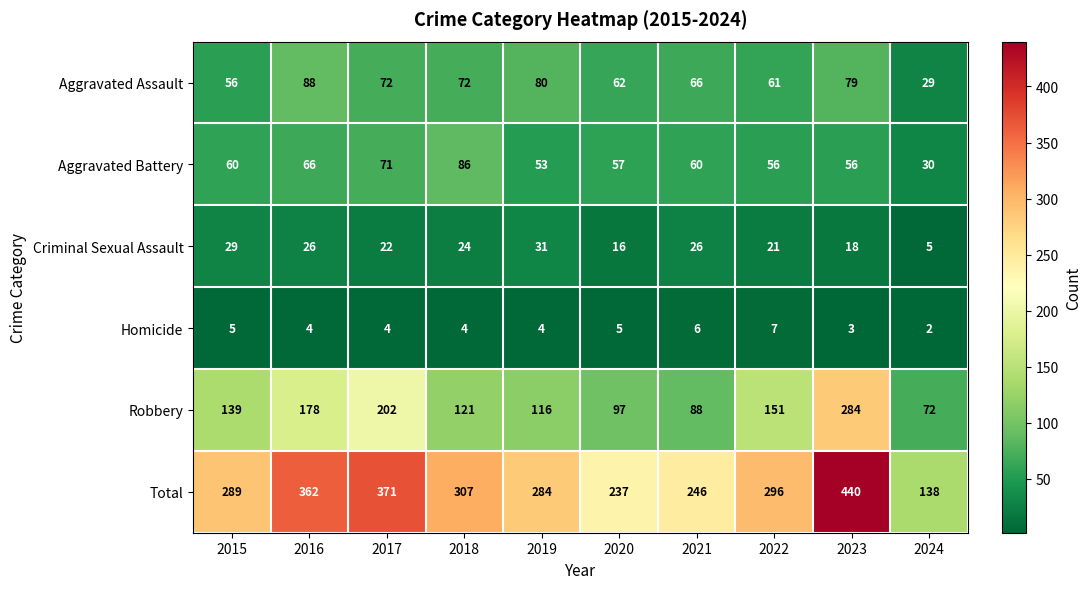

What value does the Robbery series have at 2024, to the nearest 5?

70